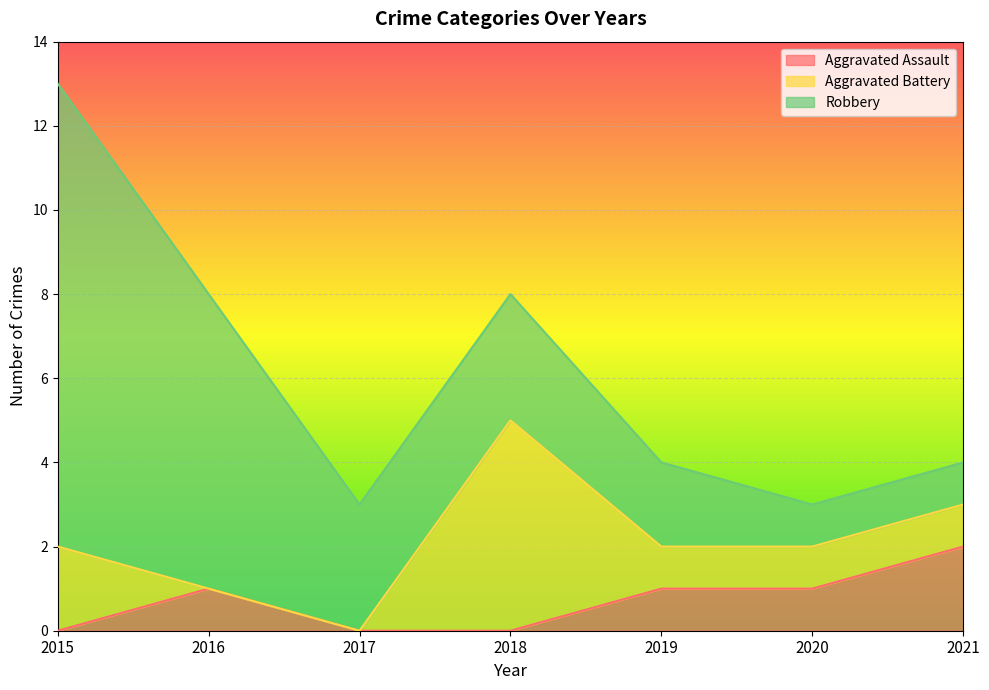

What is the sum of all Robbery values?

28